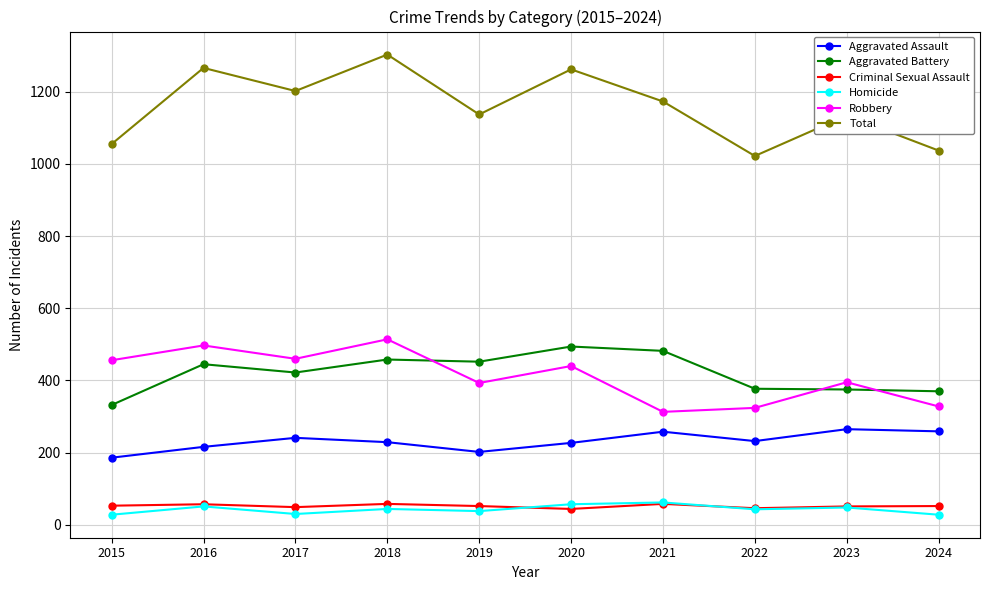

Where does the Robbery series first go above 440?

2015